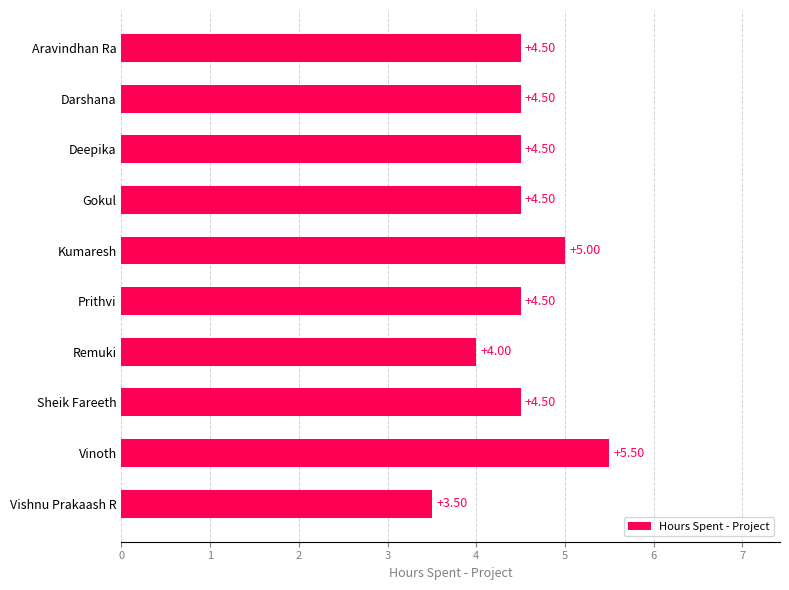

How many series are shown in this chart?

1